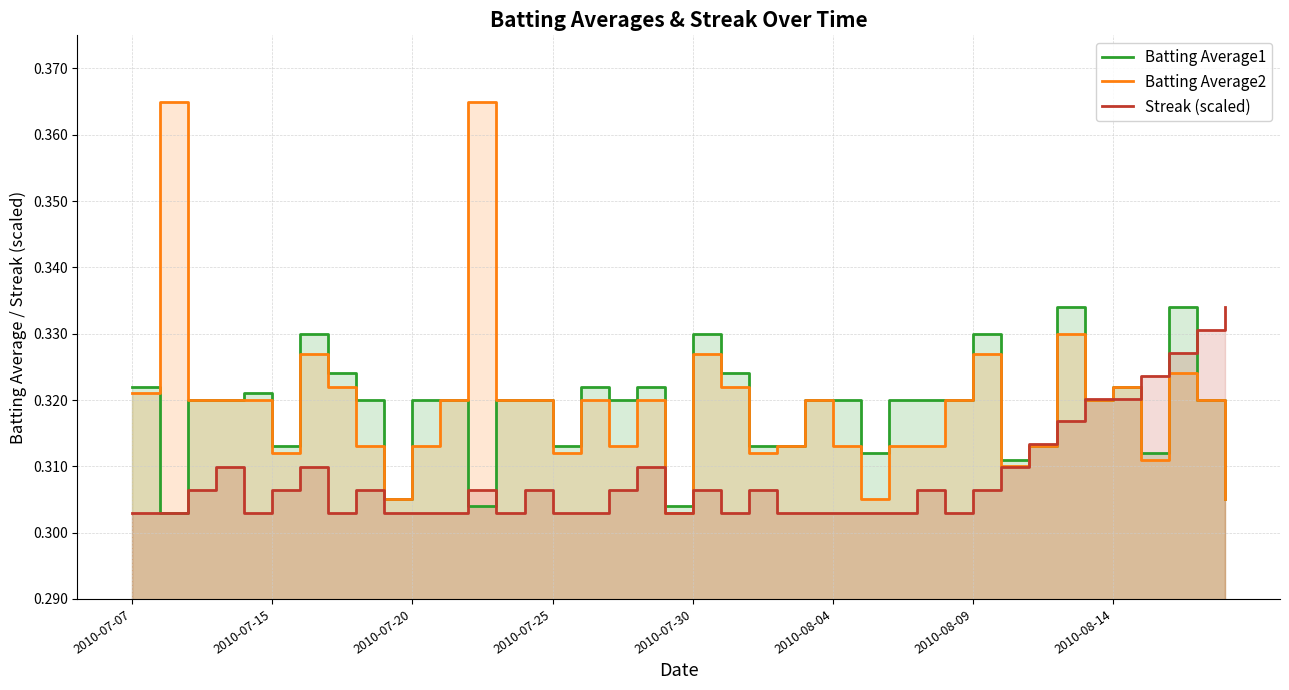

How many interior local peaks does the Batting Average2 series have?

11